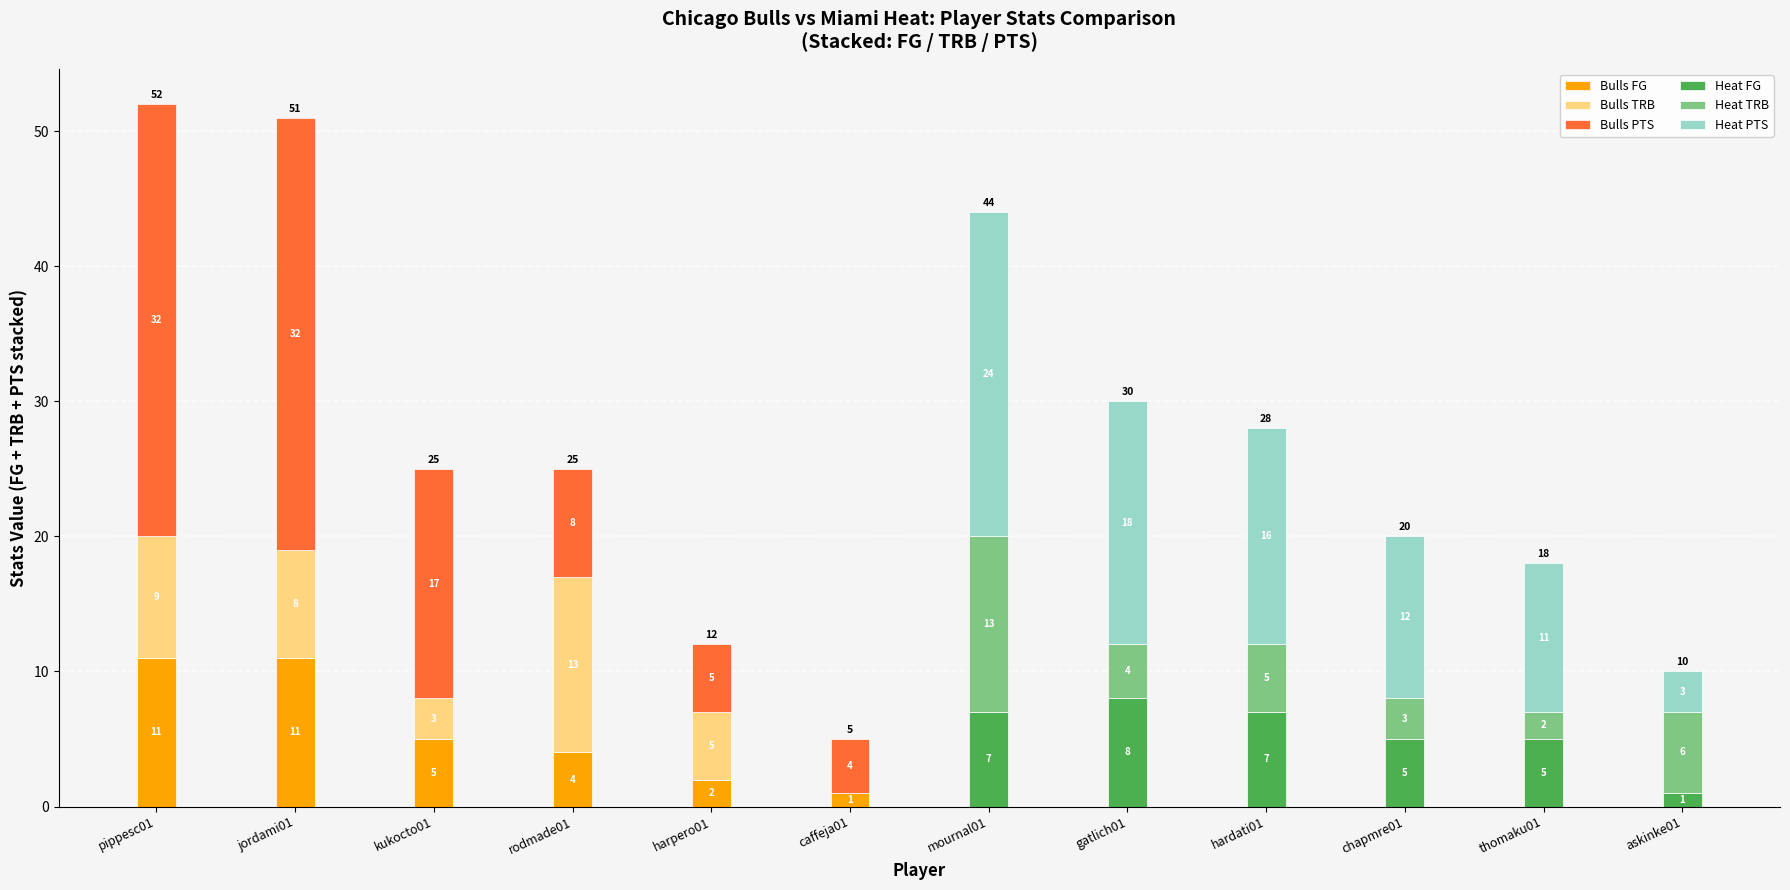

True or false: Bulls TRB has a value of 14 at jordami01.

False